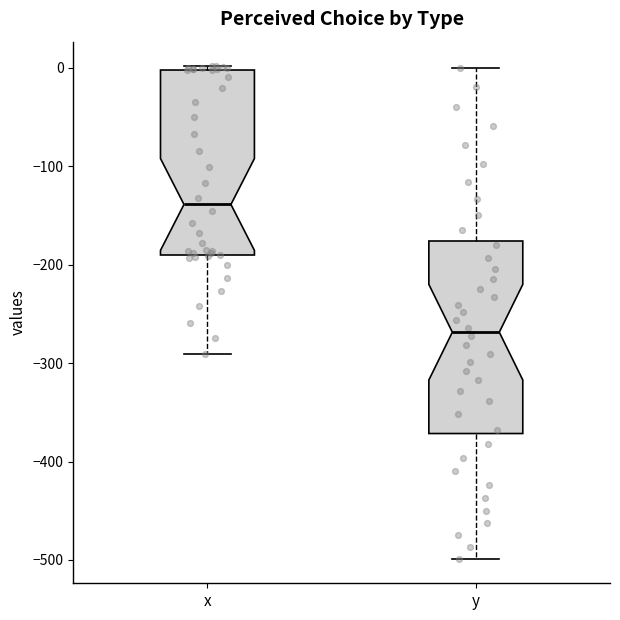

Where does the upper whisker of the box for y end on the y-axis? The values are not printed on the chart, so give them approximately, as read against the axis.

0